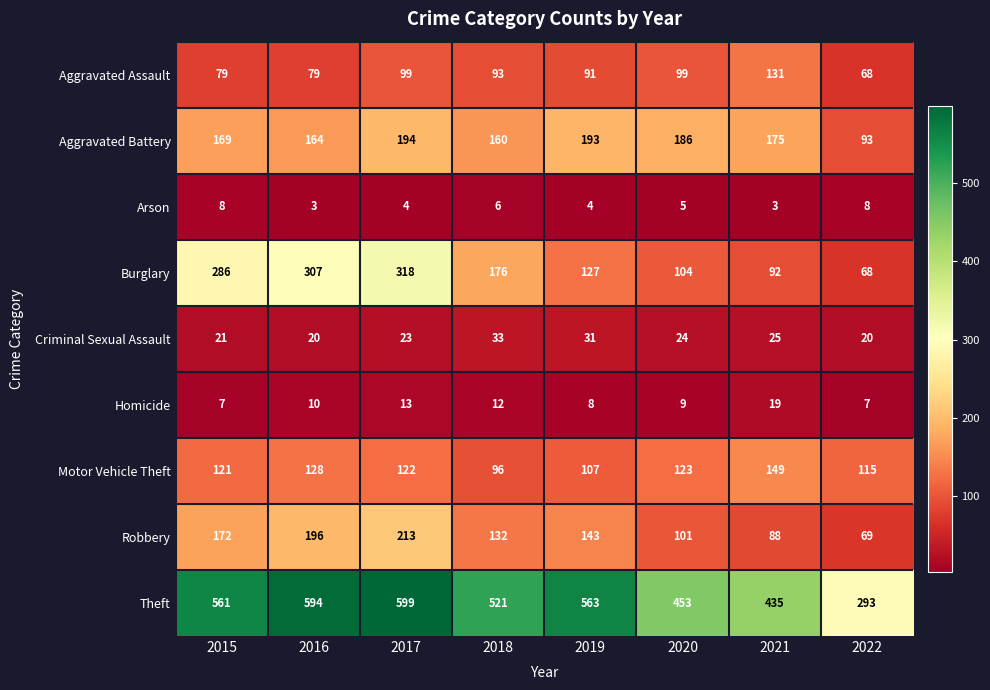

Is it true that Criminal Sexual Assault equals 24 at 2020?

True